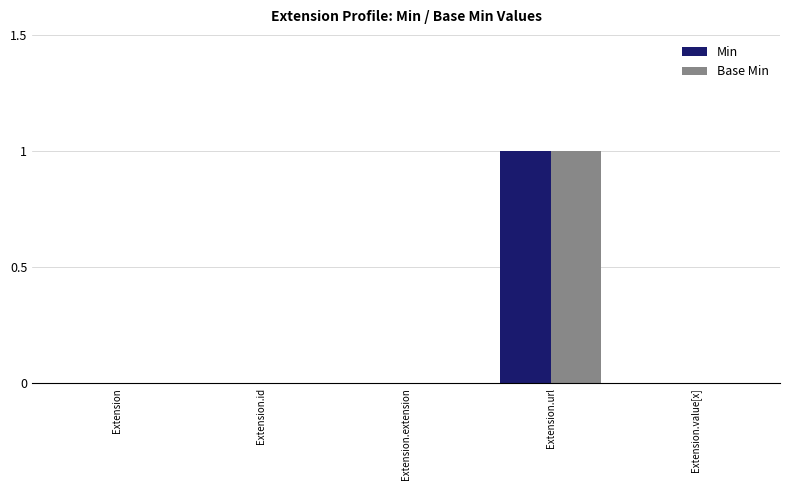

At which category is the sum across all series the highest?

Extension.url